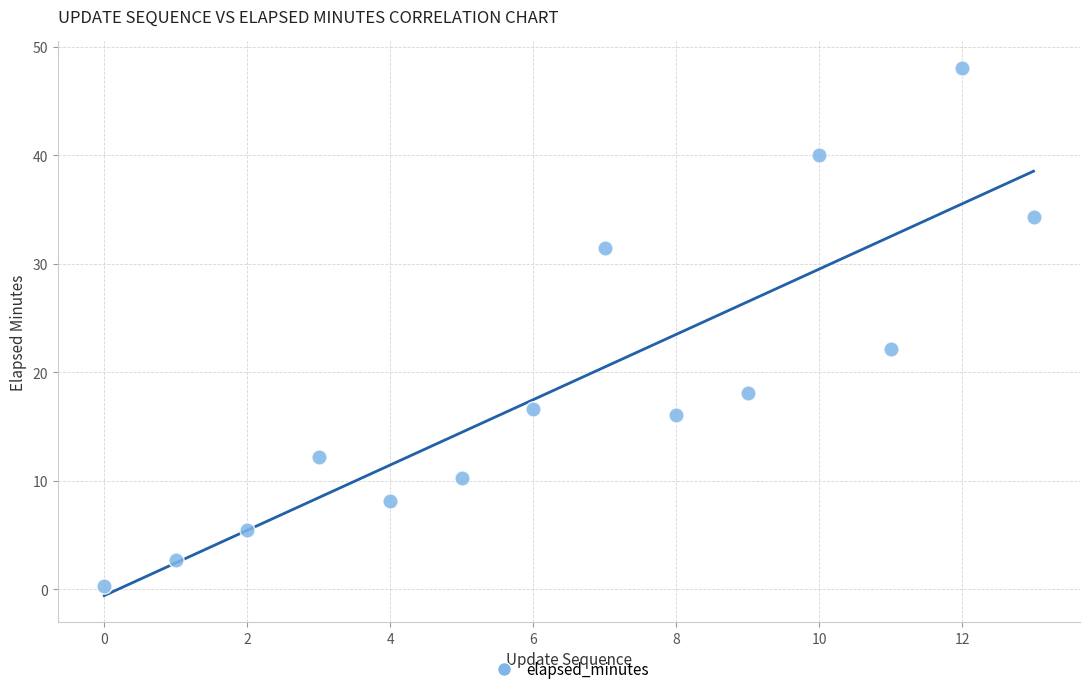

What is the range of Y values (max minus min)?

47.8